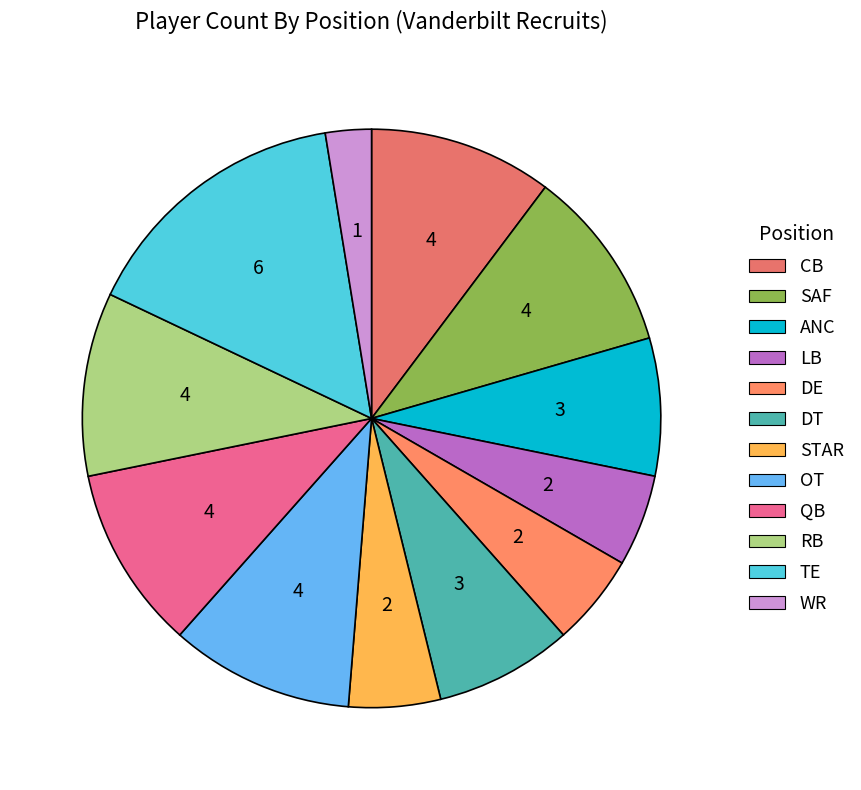

How many slices are in this pie chart?

12